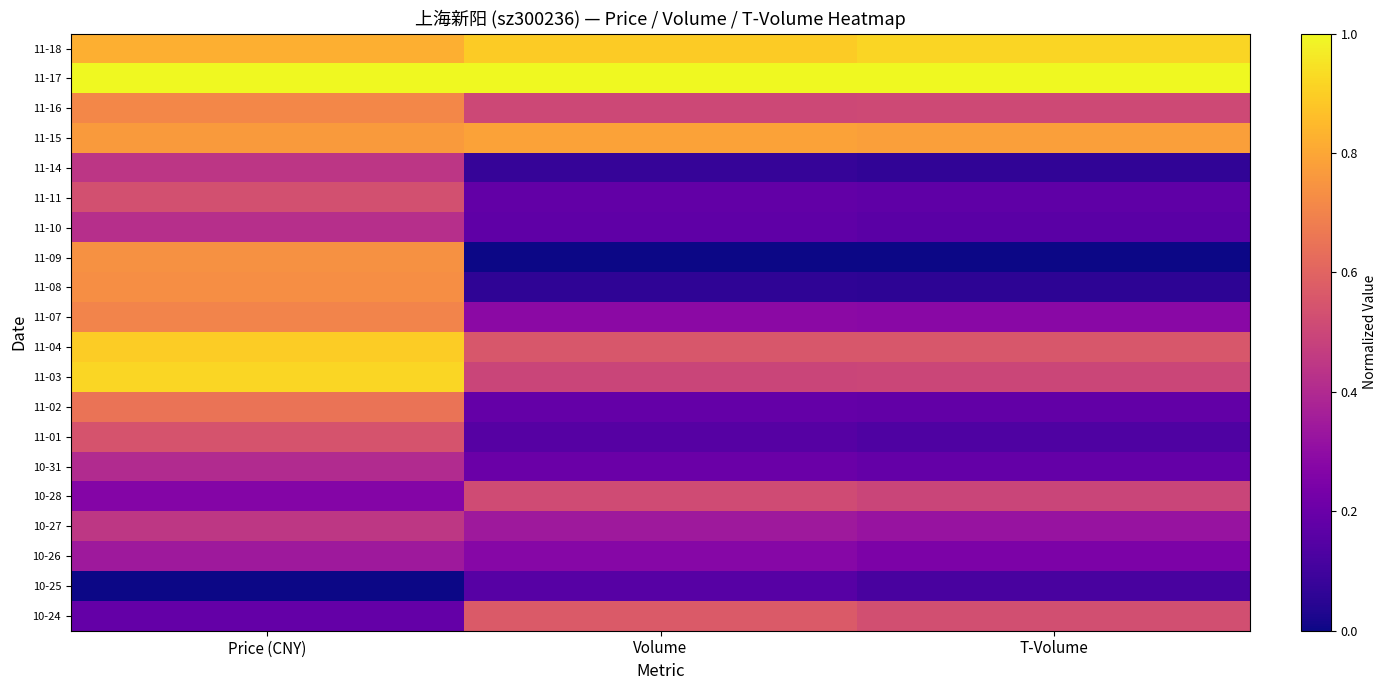

Reading left to right, extract all data points from this chart.

11-18: Price (CNY)=0.8	Volume=0.9	T-Volume=0.9
11-17: Price (CNY)=1.0	Volume=1.0	T-Volume=1.0
11-16: Price (CNY)=0.7	Volume=0.5	T-Volume=0.5
11-15: Price (CNY)=0.8	Volume=0.8	T-Volume=0.8
11-14: Price (CNY)=0.4	Volume=0.1	T-Volume=0.1
11-11: Price (CNY)=0.5	Volume=0.2	T-Volume=0.2
11-10: Price (CNY)=0.4	Volume=0.2	T-Volume=0.2
11-09: Price (CNY)=0.7	Volume=0.0	T-Volume=0.0
11-08: Price (CNY)=0.7	Volume=0.1	T-Volume=0.1
11-07: Price (CNY)=0.7	Volume=0.3	T-Volume=0.3
11-04: Price (CNY)=0.9	Volume=0.6	T-Volume=0.6
11-03: Price (CNY)=0.9	Volume=0.5	T-Volume=0.5
11-02: Price (CNY)=0.6	Volume=0.2	T-Volume=0.2
11-01: Price (CNY)=0.5	Volume=0.2	T-Volume=0.1
10-31: Price (CNY)=0.4	Volume=0.2	T-Volume=0.2
10-28: Price (CNY)=0.3	Volume=0.5	T-Volume=0.5
10-27: Price (CNY)=0.4	Volume=0.3	T-Volume=0.3
10-26: Price (CNY)=0.3	Volume=0.3	T-Volume=0.2
10-25: Price (CNY)=0.0	Volume=0.2	T-Volume=0.1
10-24: Price (CNY)=0.2	Volume=0.6	T-Volume=0.5